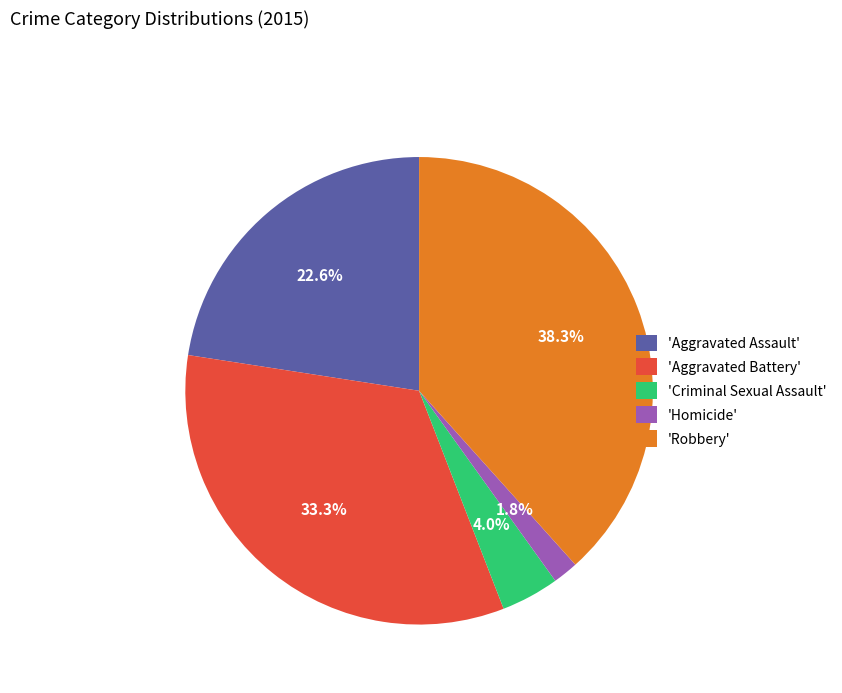

Which slice is the smallest?

'Homicide'